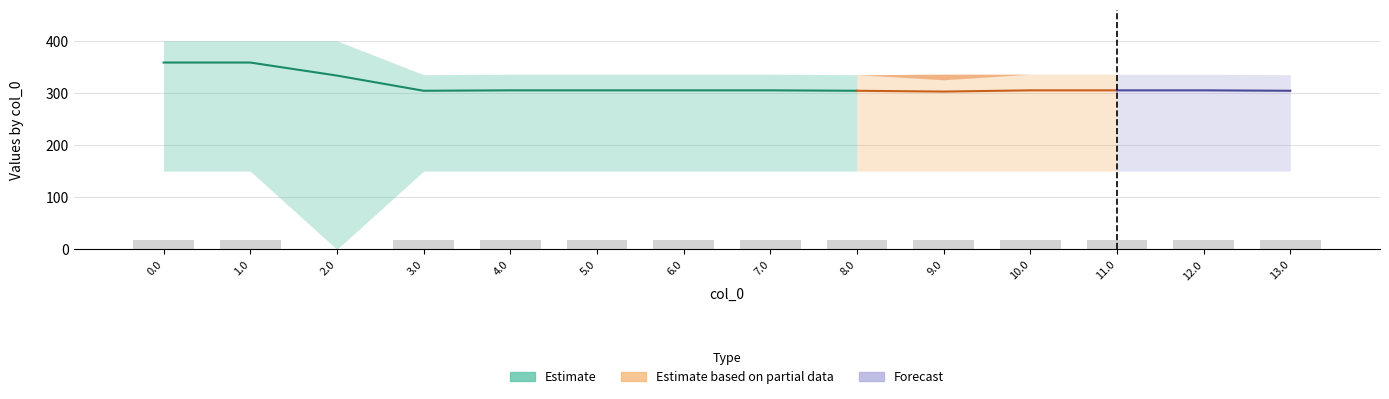

The value of col_7 at 2.0 is 55.9. True or false?

False